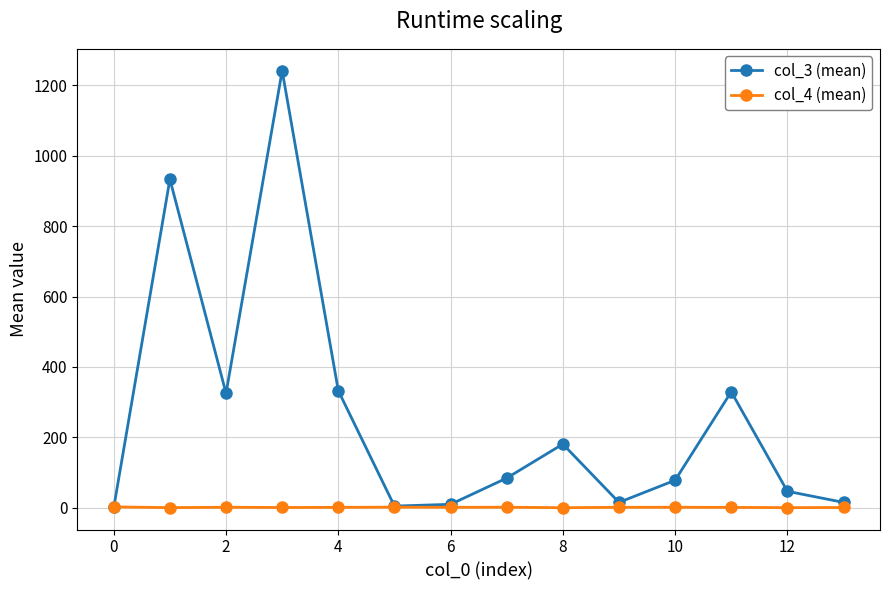

Is this an area chart (filled region under the line)?

No